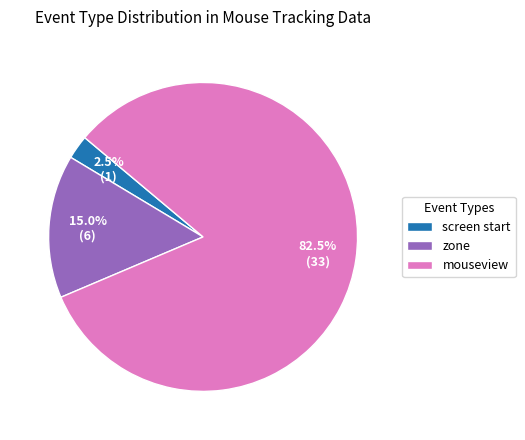

Rank the categories by value from lowest to highest.

screen start, zone, mouseview